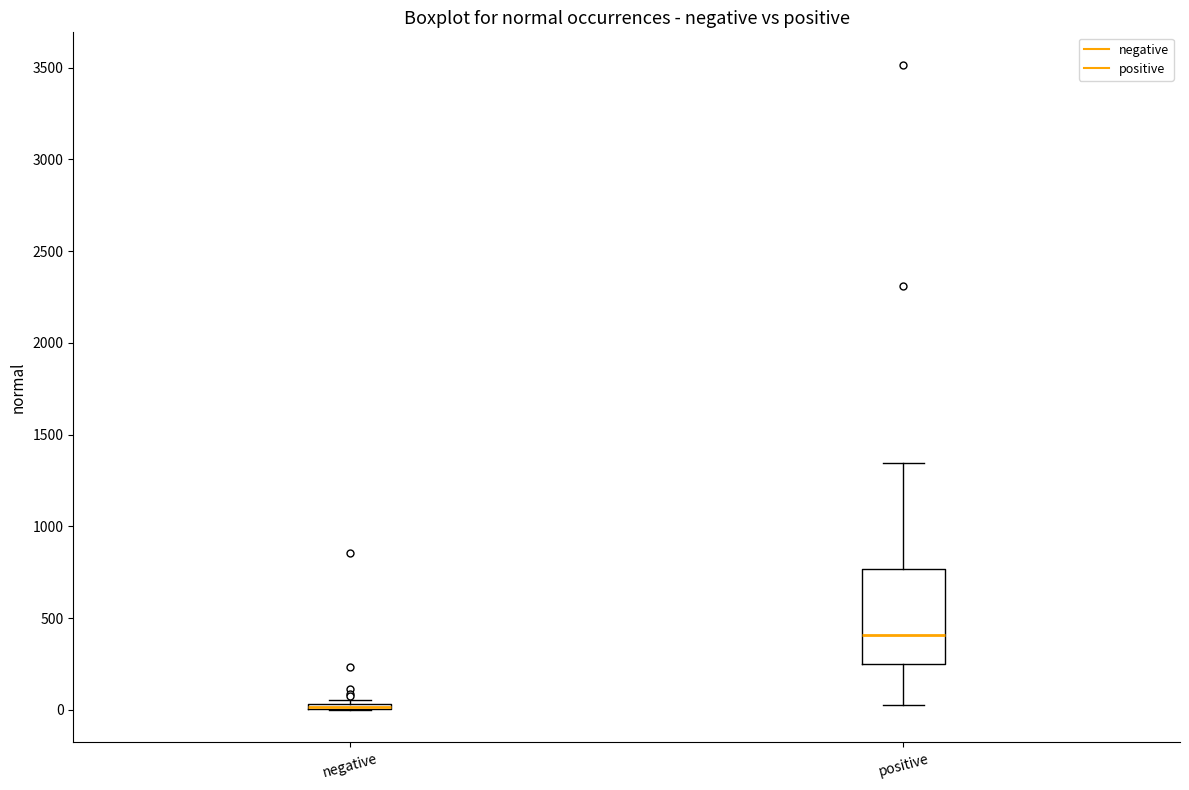

Where is the lower edge of the box for positive on the y-axis? The values are not printed on the chart, so give them approximately, as read against the axis.

250